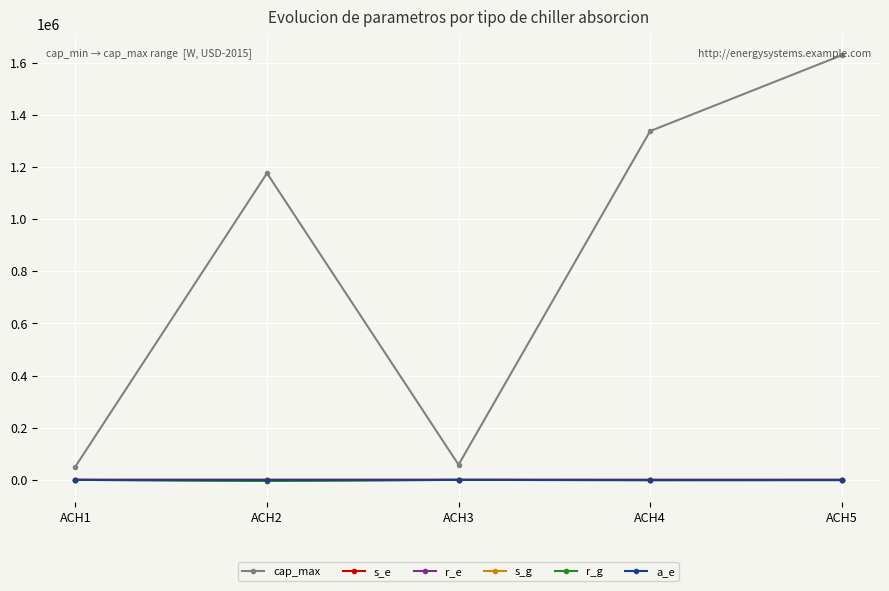

True or false: r_g has a value of -504.2 at ACH5.

True